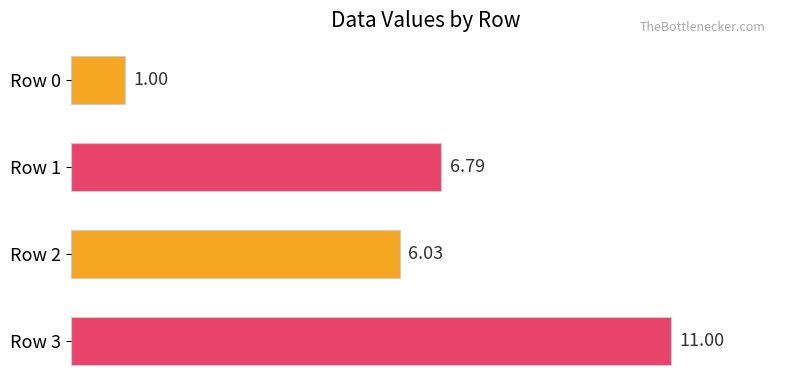

Rank the categories by value from lowest to highest.

Row 0, Row 2, Row 1, Row 3